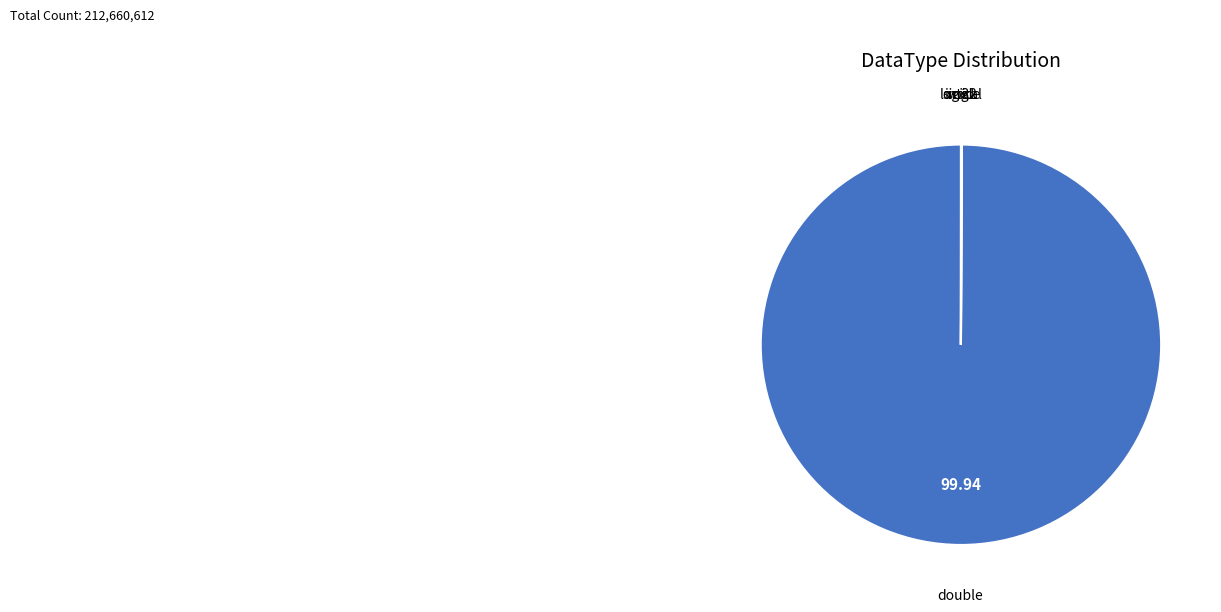

Does double represent more than half of the total?

Yes